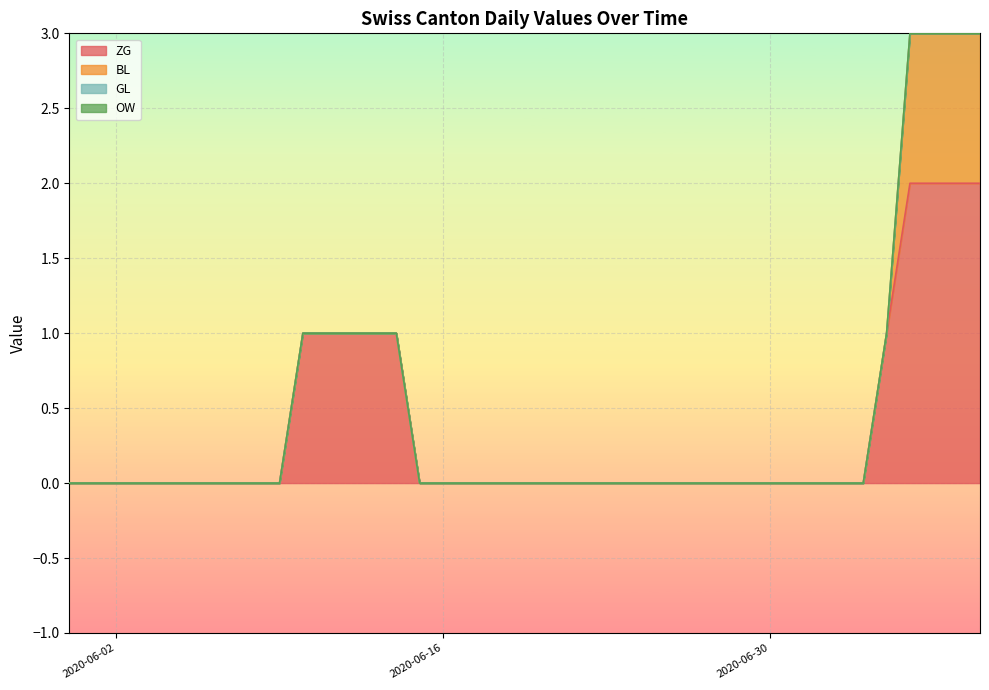

Rank the series at 2020-06-26 from lowest to highest value.

ZG, BL, GL, OW